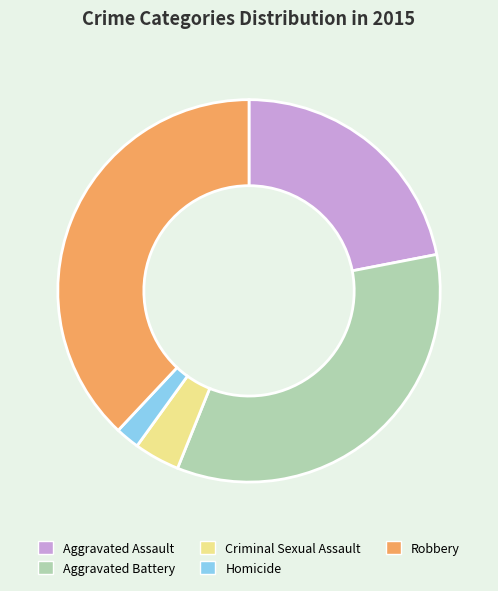

Count the number of slices in the pie.

5